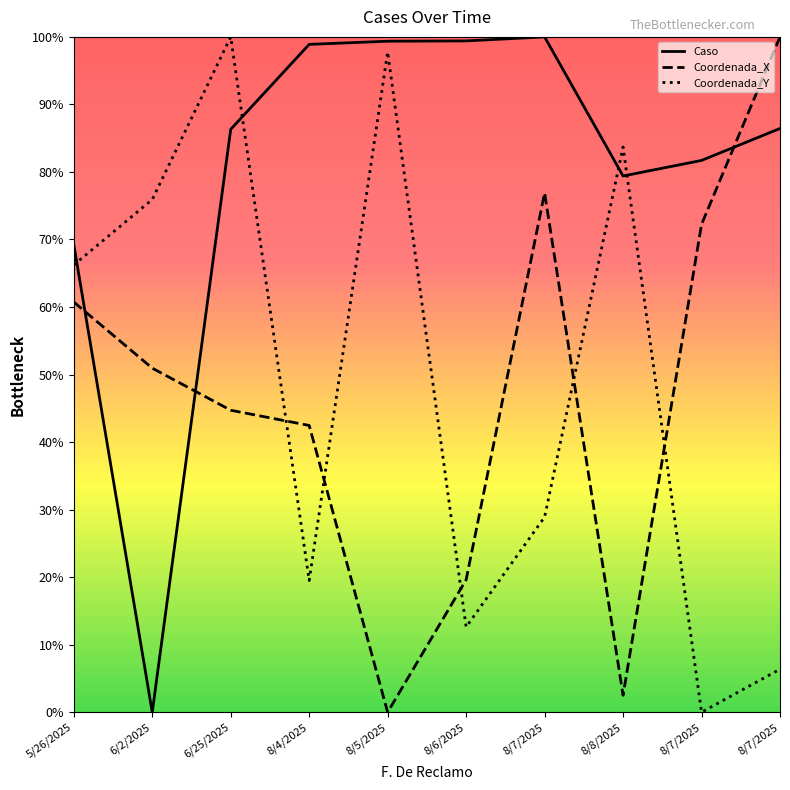

What is the total value across all series at 8/6/2025?

1.3